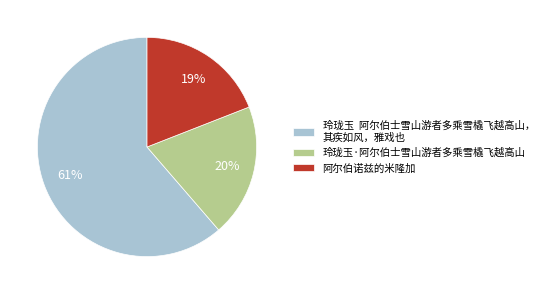

How many segments does this pie chart have?

3